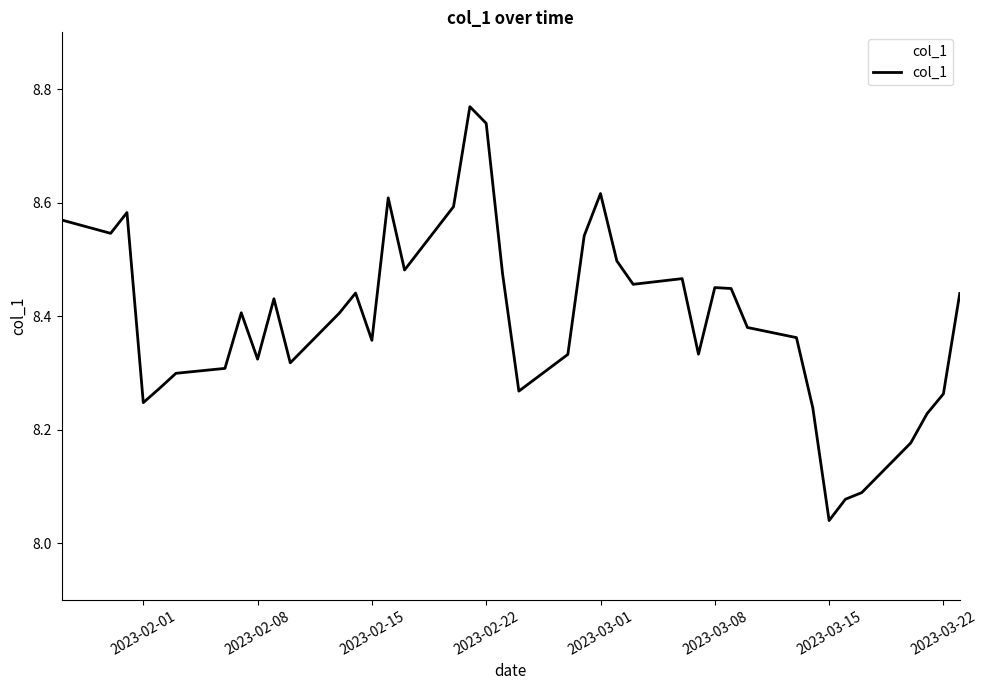

What is the difference between the maximum and minimum values?

0.7